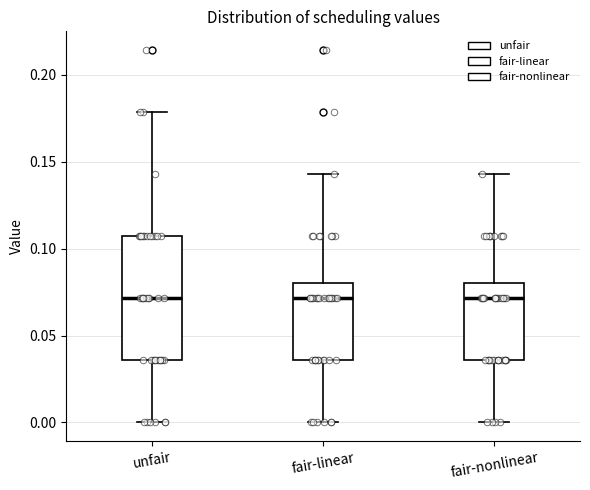

Where does the upper whisker of the box for fair-nonlinear end on the y-axis? The values are not printed on the chart, so give them approximately, as read against the axis.

0.145